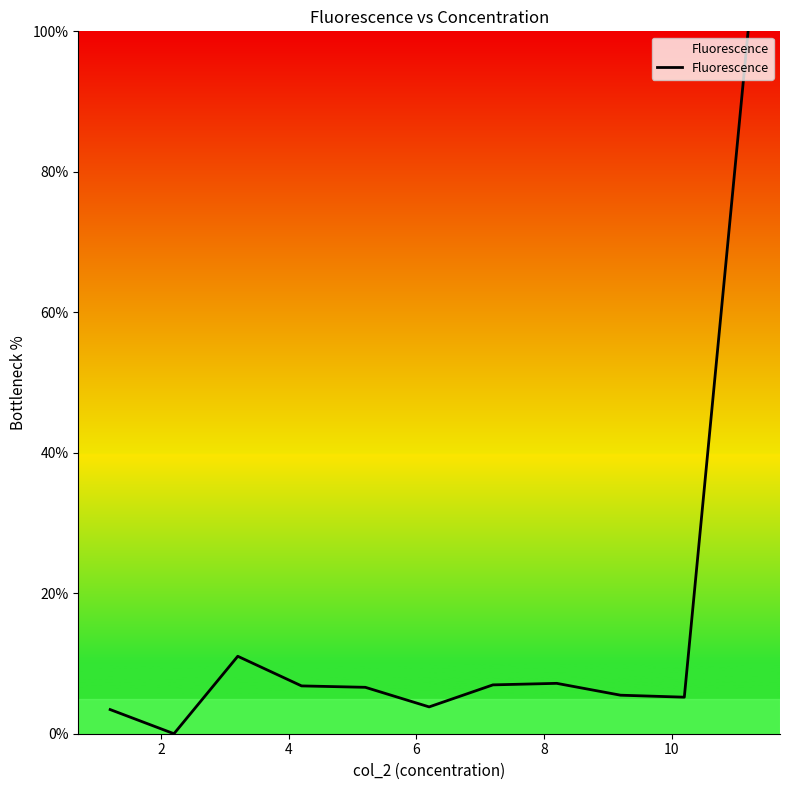

What is the maximum value shown in the chart?

100.0